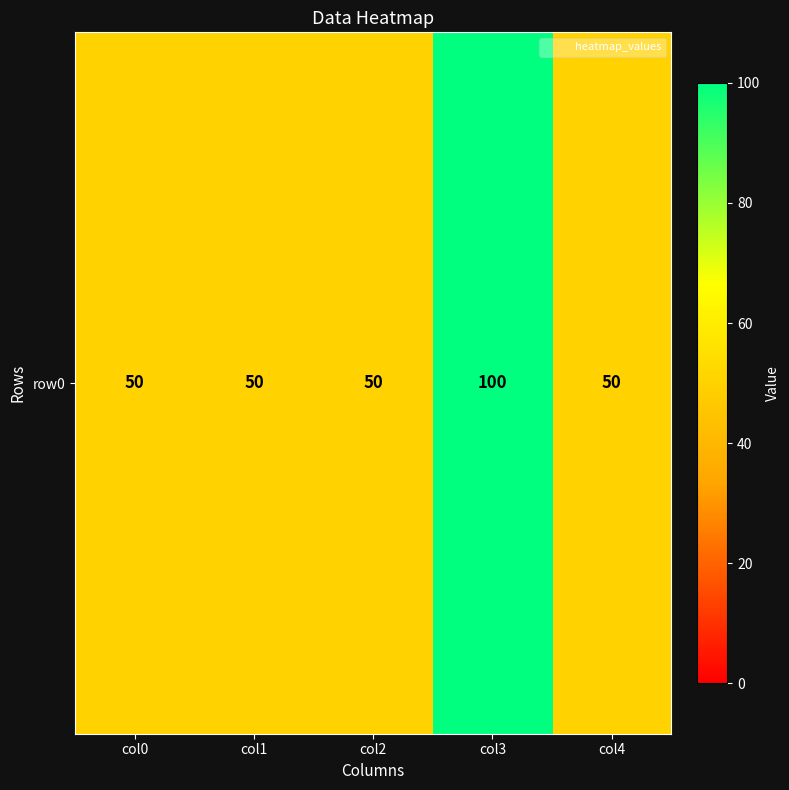

Reading left to right, extract all data points from this chart.

col0=50	col1=50	col2=50	col3=100	col4=50